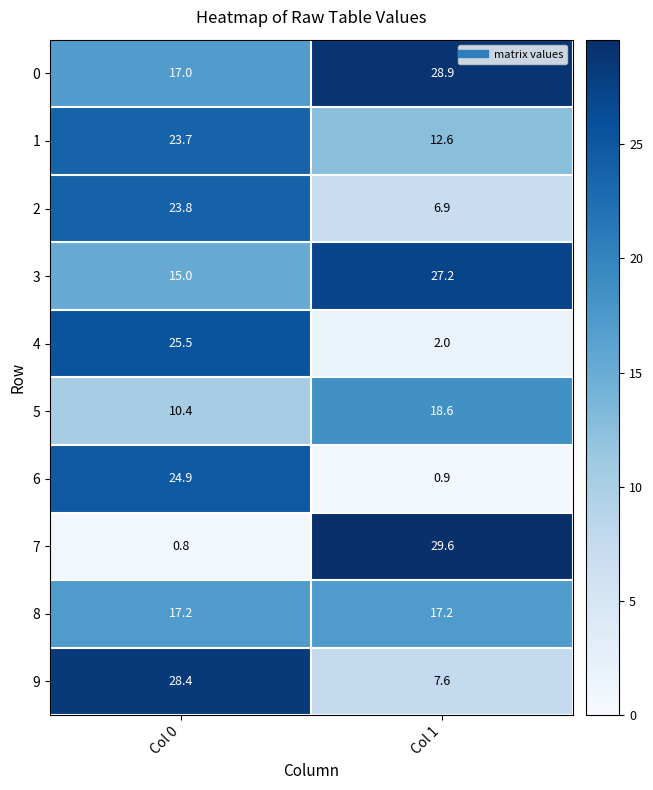

What is the spread (max minus min) of values at Col 0?

27.6